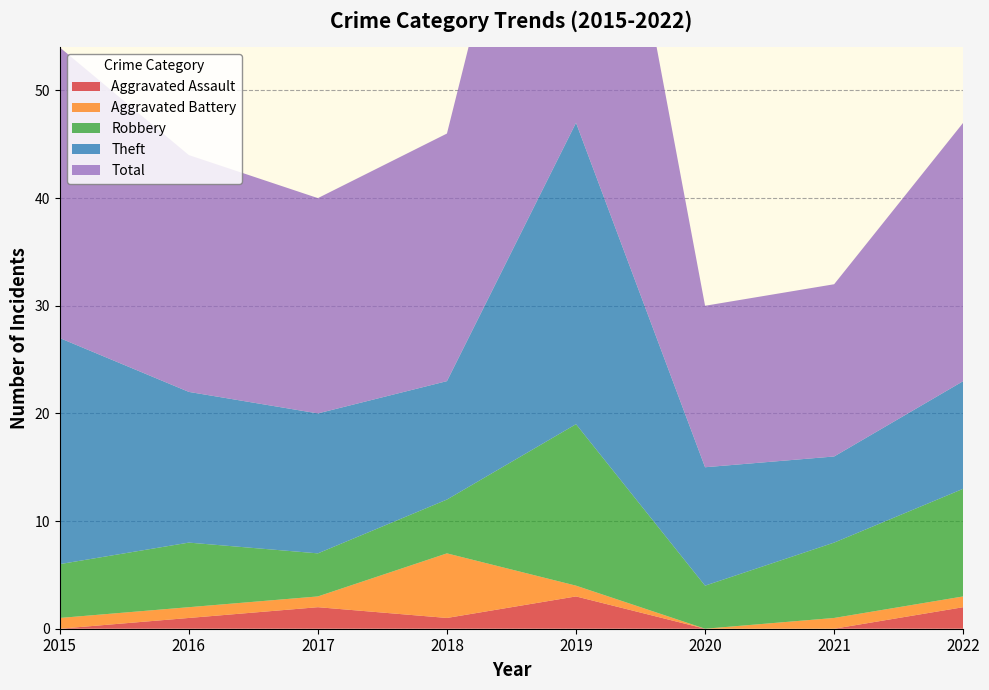

Reading right to left, transcribe all the data shown in this chart.

Aggravated Assault: 2	0	0	3	1	2	1	0
Aggravated Battery: 1	1	0	1	6	1	1	1
Robbery: 10	7	4	15	5	4	6	5
Theft: 10	8	11	28	11	13	14	21
Total: 24	16	15	47	23	20	22	27